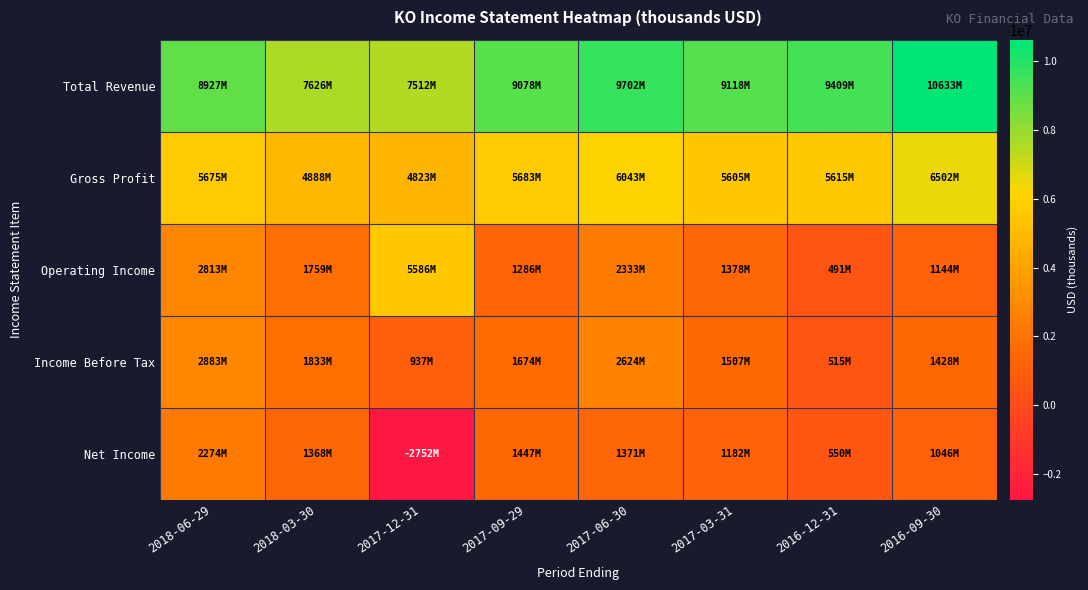

At which category does the chart reach its minimum across all series?

2017-12-31